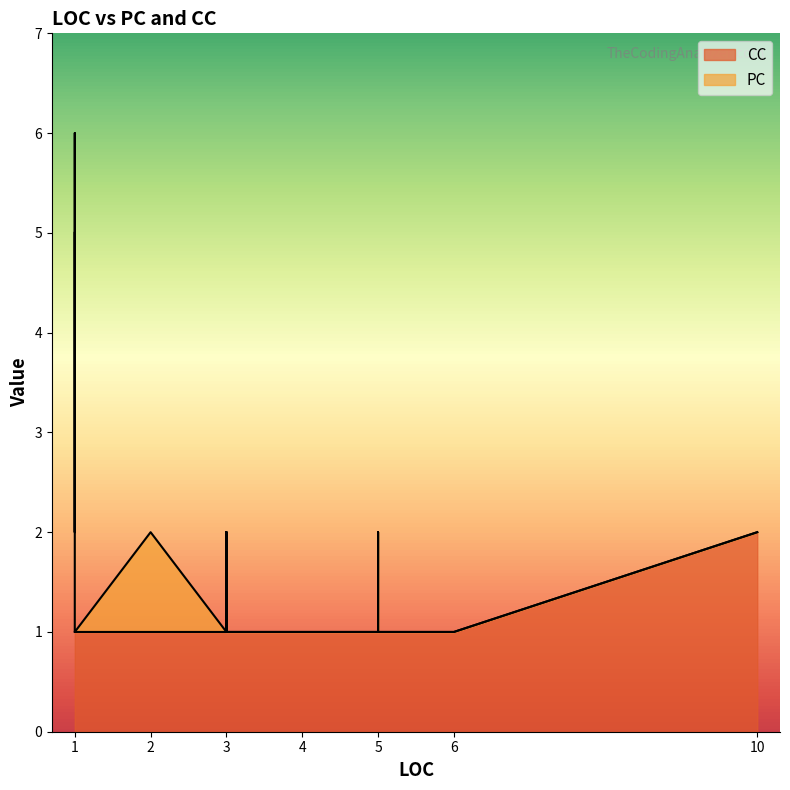

The value of CC at 3 is 1. True or false?

True